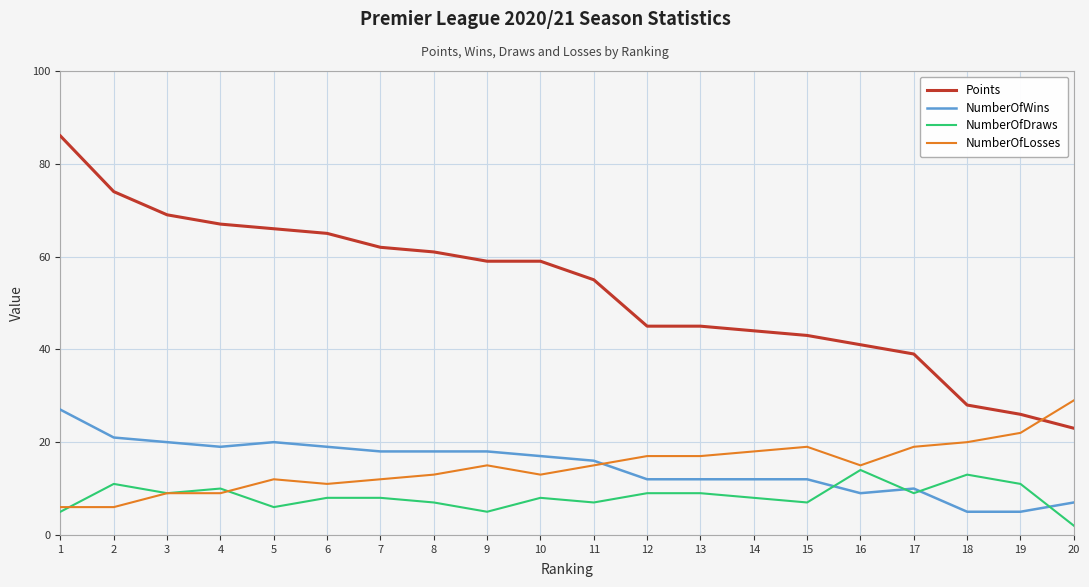

What is the total value across all series at 1?

124